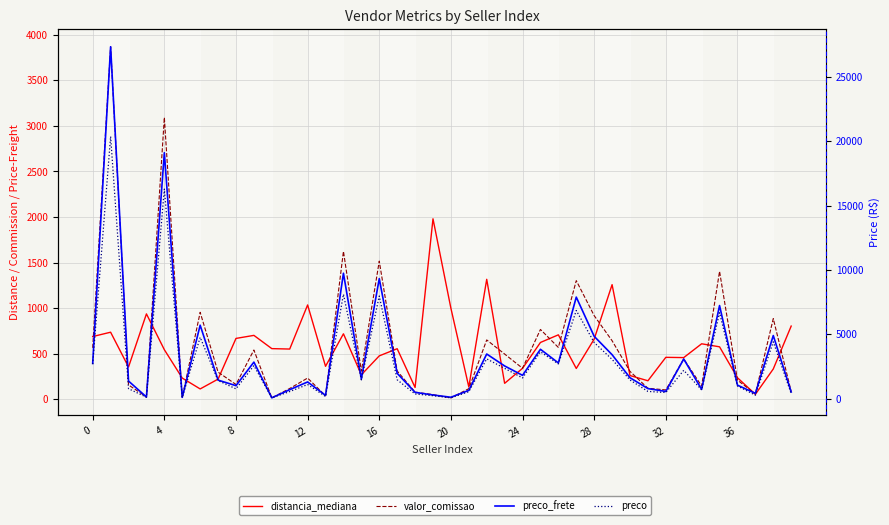

In valor_comissao, how many points are lower than both neighbors (excluding endpoints)?

12